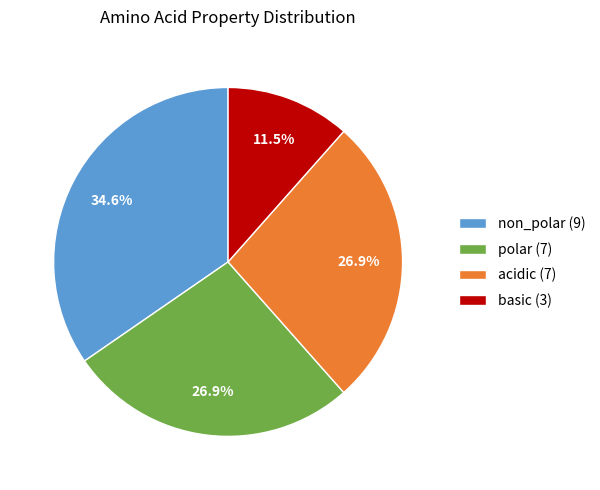

Is acidic the majority of the pie?

No